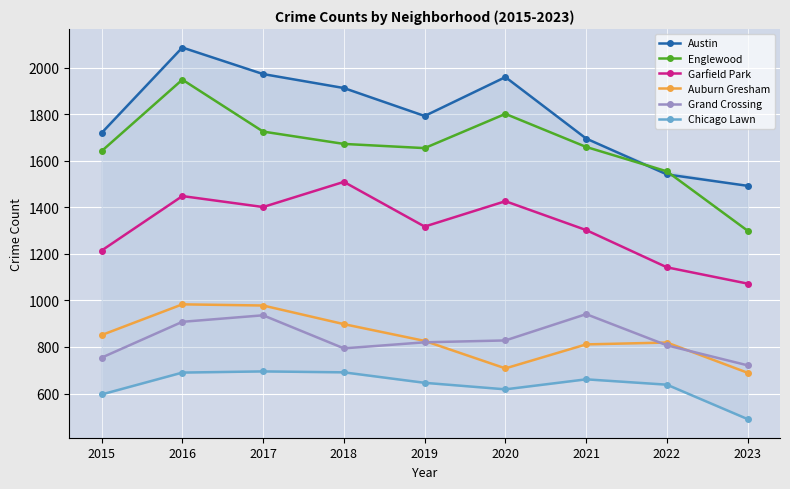

At which label does Austin first exceed 1792?

2016